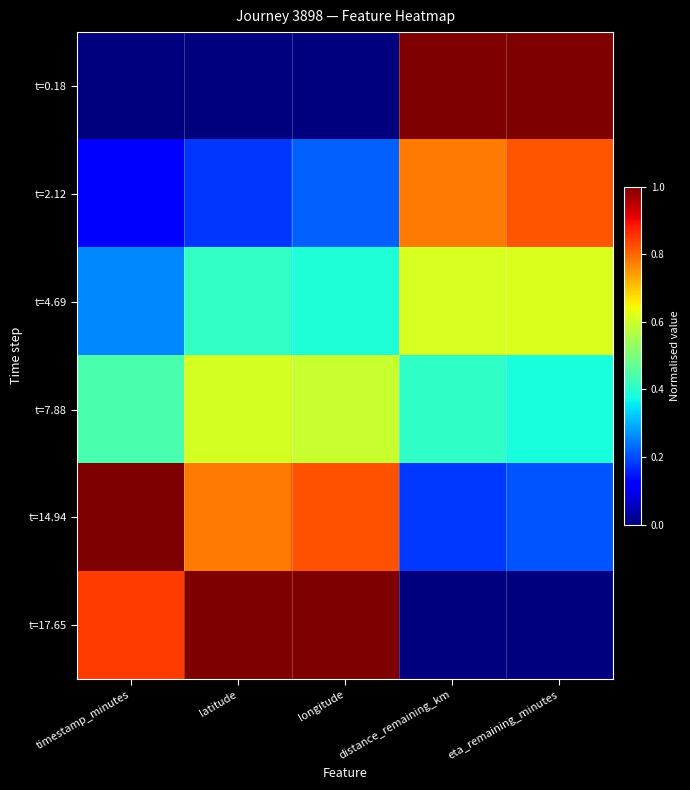

Between latitude and timestamp_minutes, which is larger?

latitude